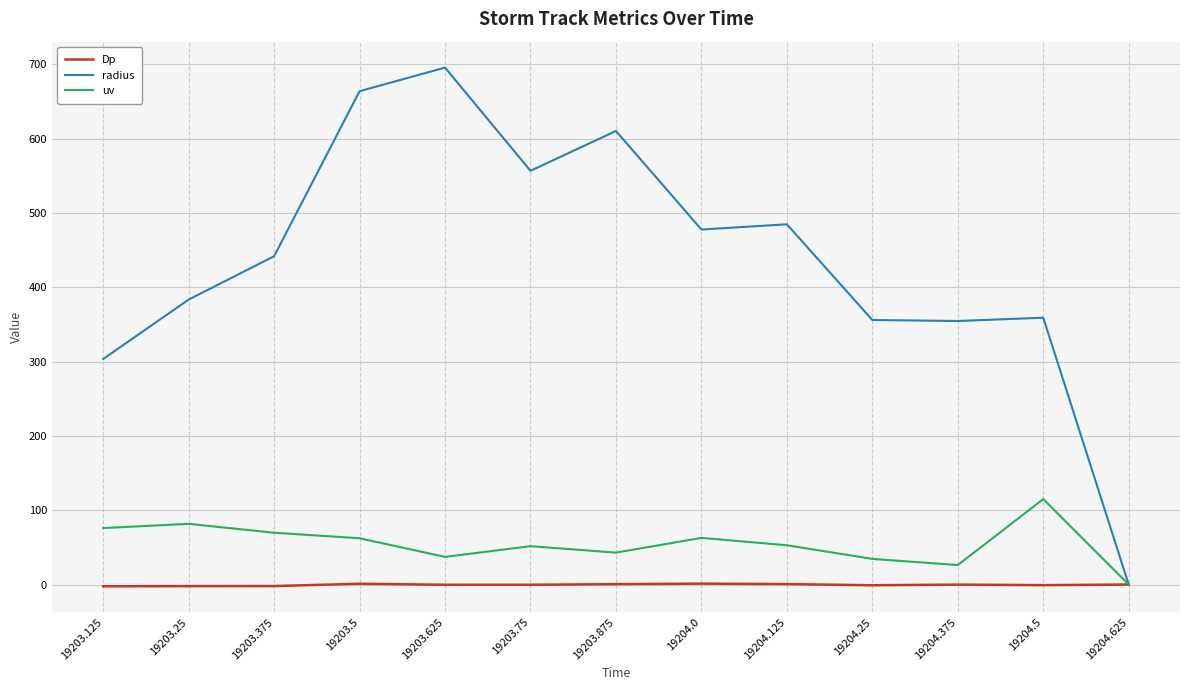

Which series changed the most between 19203.75 and 19204.25?

radius